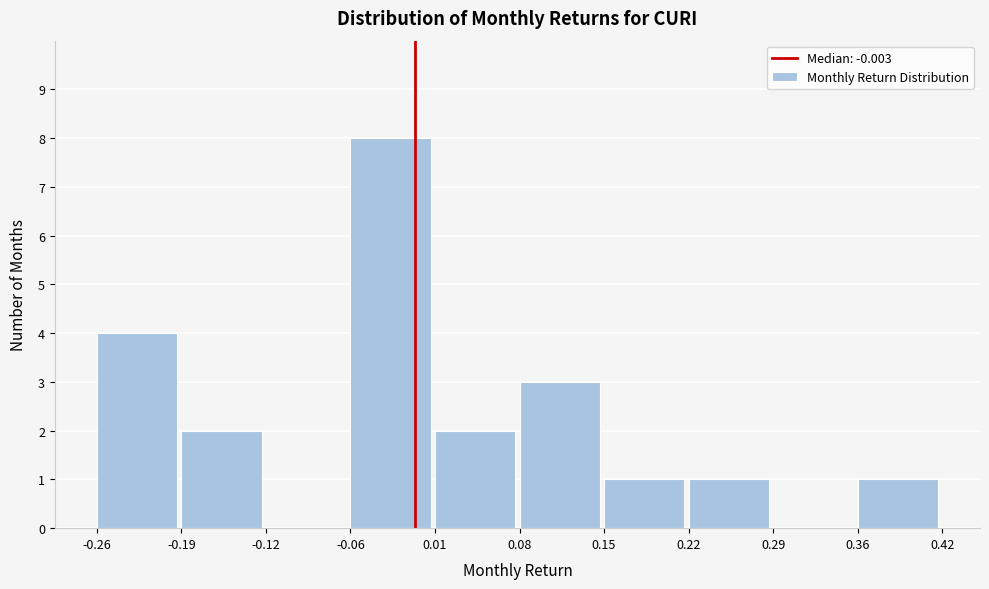

Over which range of the x-axis is the bar tallest?

-0.06 to 0.01